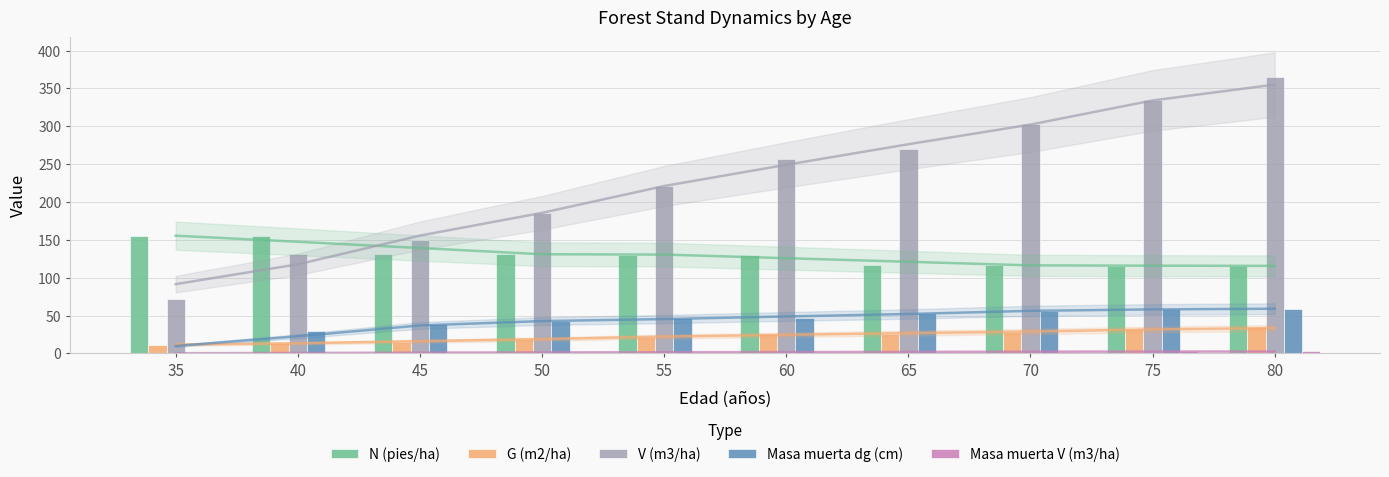

Are the bars horizontal?

No